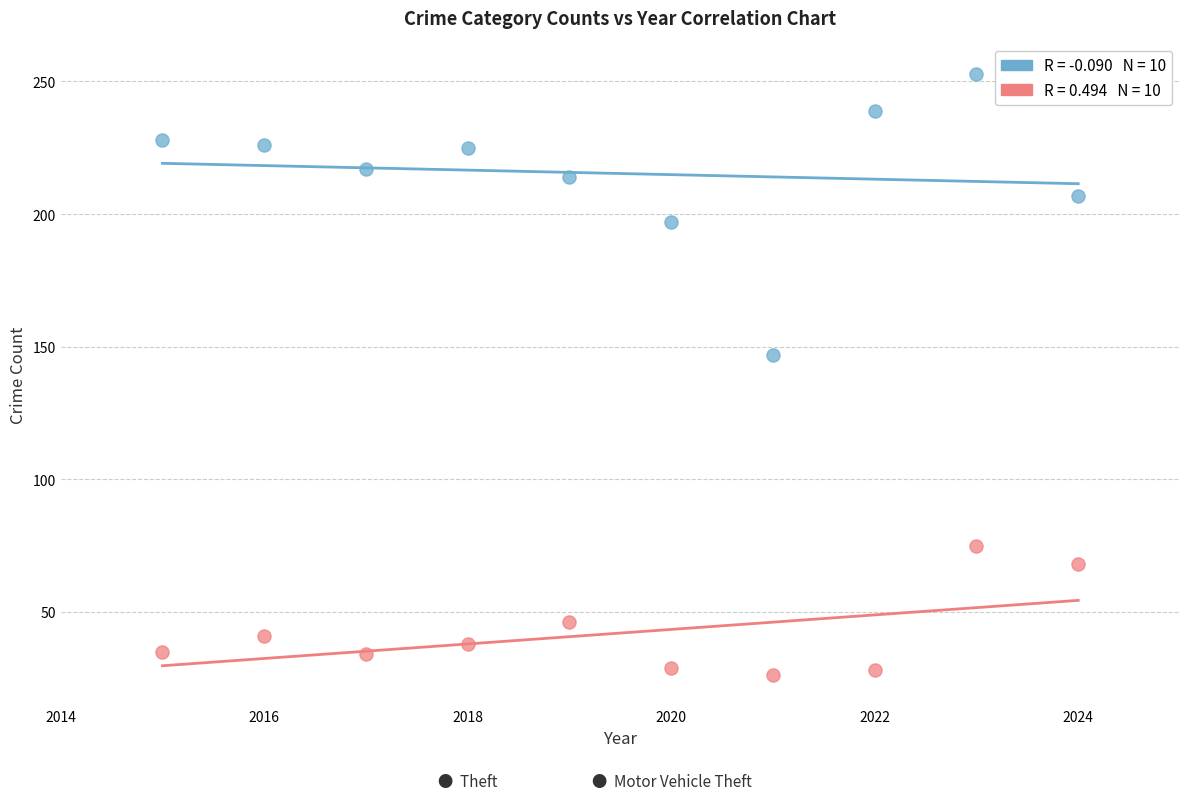

Across all data points, what is the range of Y values (max minus min)?

227